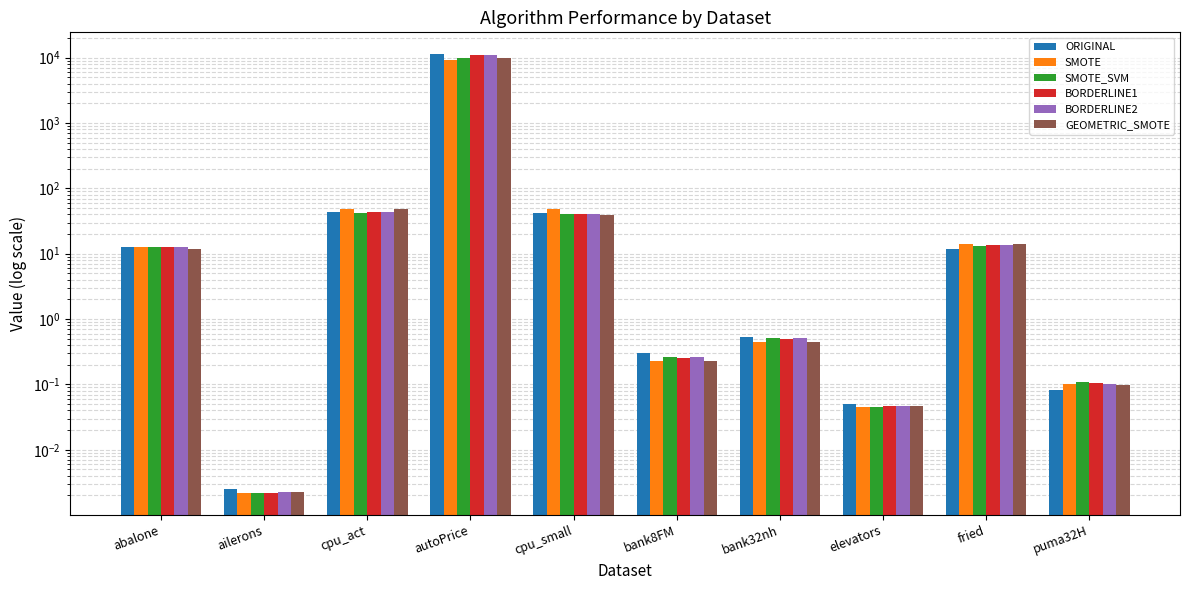

What are all the series names shown in the legend?

ORIGINAL, SMOTE, SMOTE_SVM, BORDERLINE1, BORDERLINE2, GEOMETRIC_SMOTE